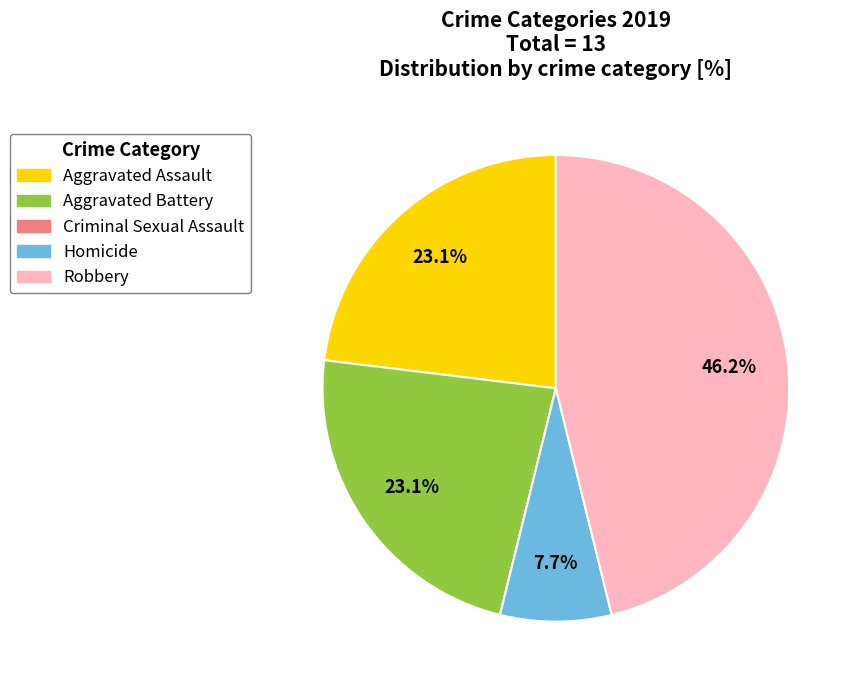

Which category has the biggest portion of the pie?

Robbery